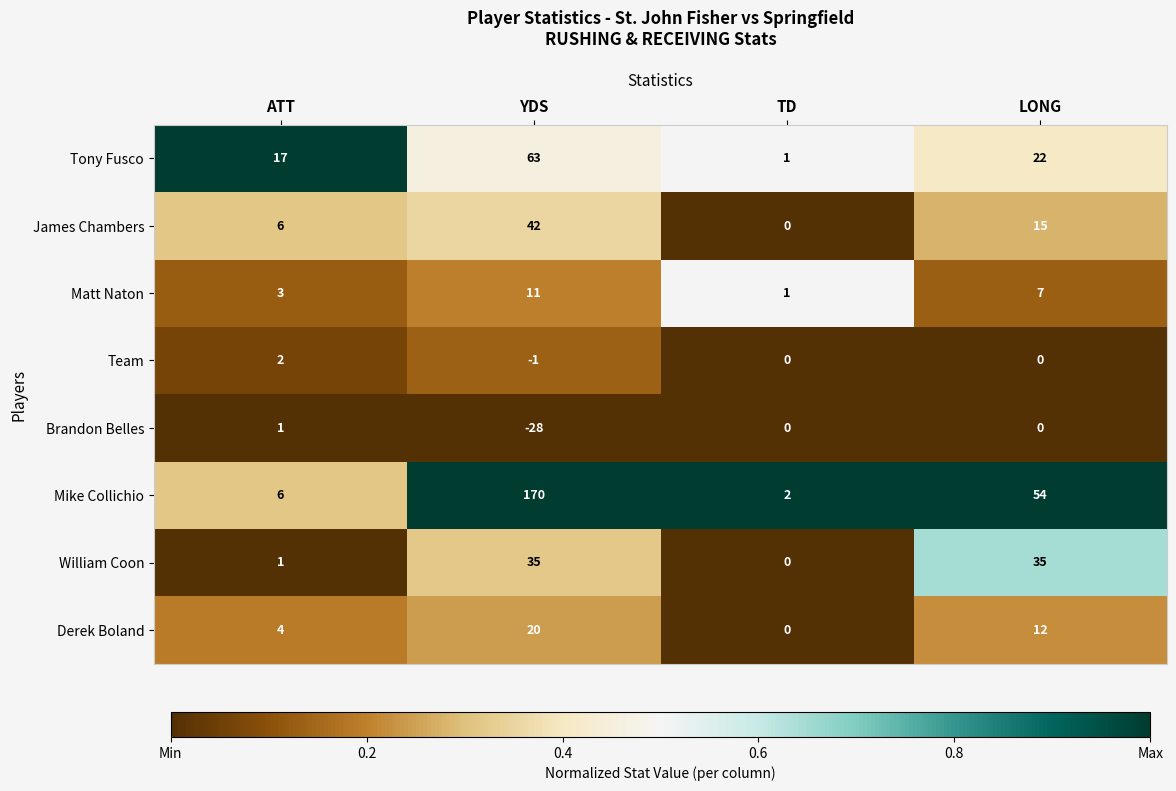

What is the spread (max minus min) of values at LONG?

54